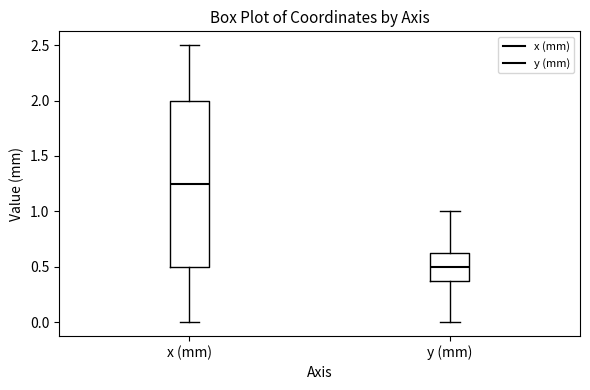

Comparing the boxes themselves (not the whiskers), which one is the tallest?

x (mm)